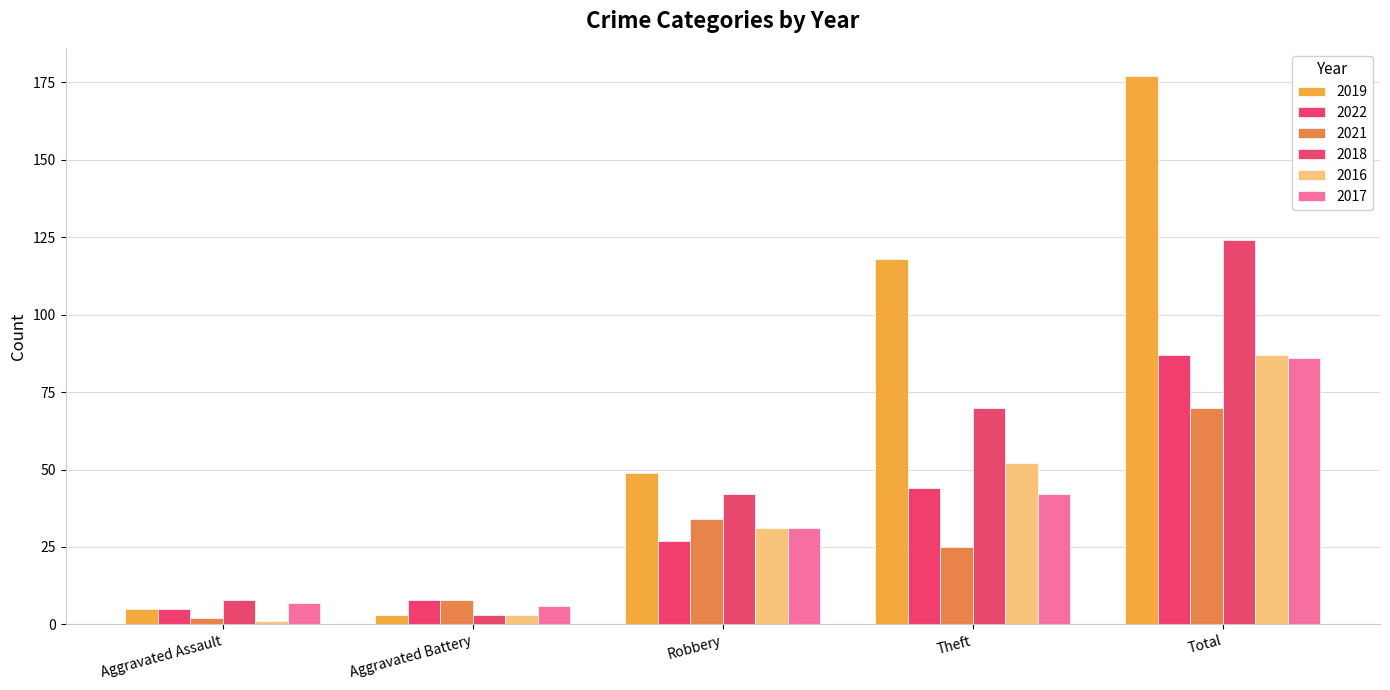

At which label does 2017 first exceed 31?

Theft